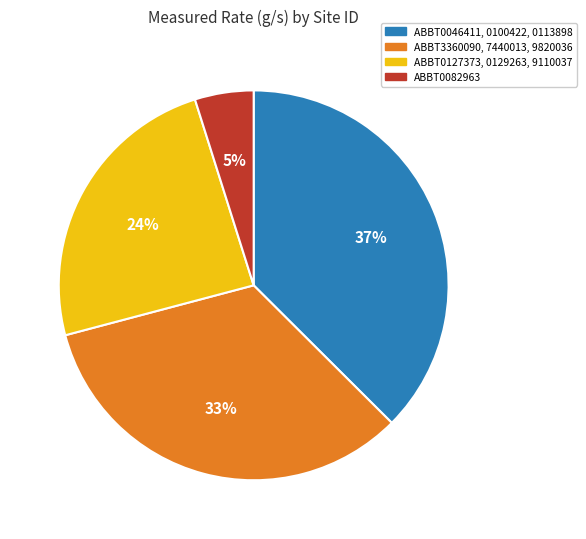

To the nearest percent, what is the difference between the ABBT0127373, 0129263, 9110037 and ABBT3360090, 7440013, 9820036 slice percentages?

9%